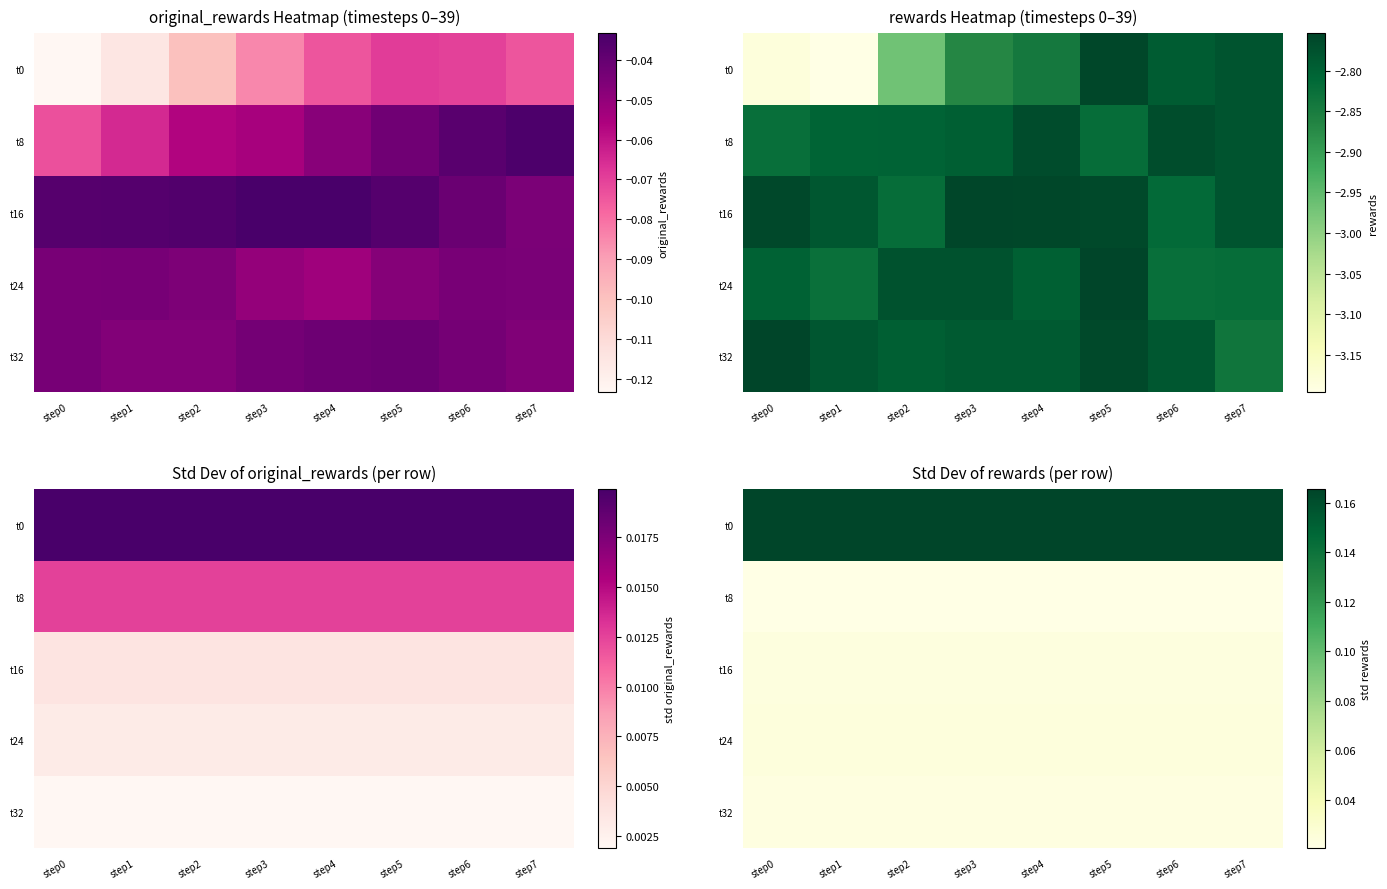

Between step6 and step1, which is larger?

step6